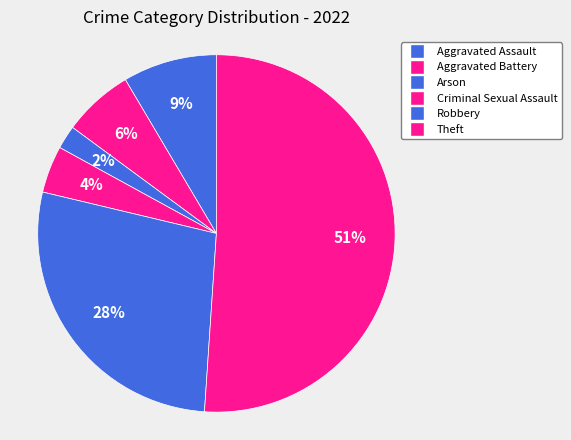

How many slices are in this pie chart?

6